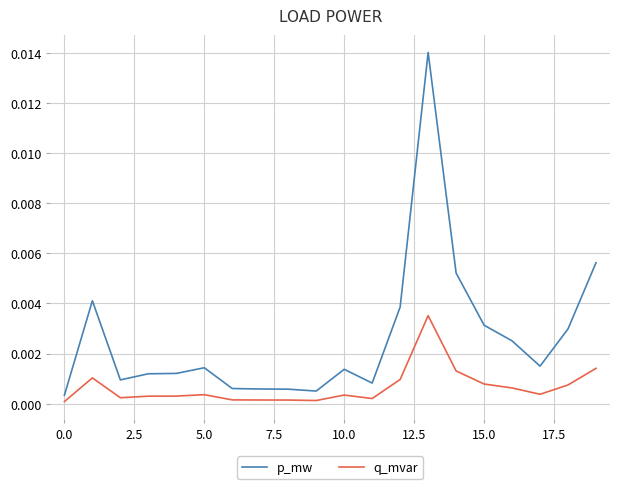

Which series has the largest total across all categories?

p_mw